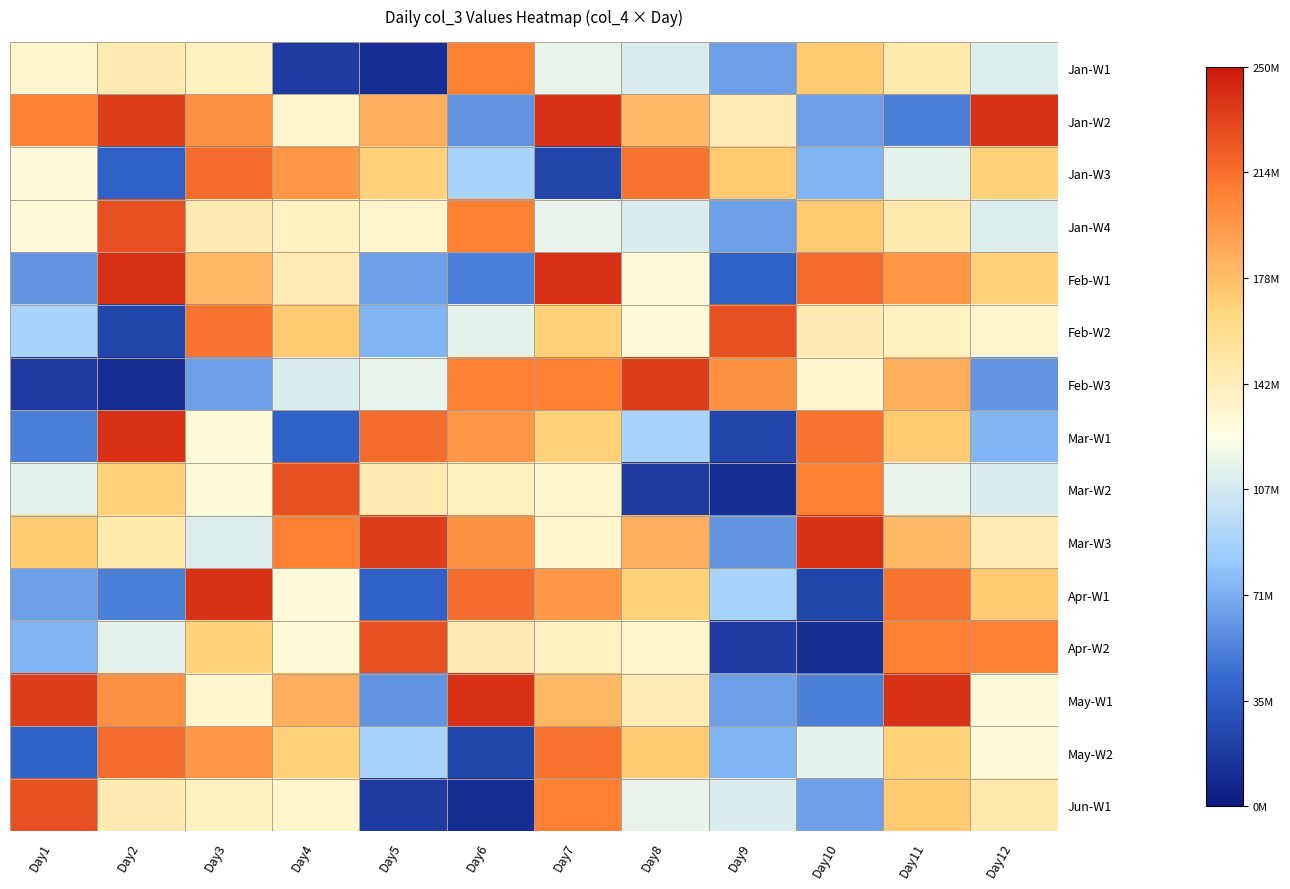

At Day3, list the series in order from smallest to largest.

Feb-W3, Mar-W3, Mar-W1, Mar-W2, May-W1, Jan-W1, Jun-W1, Jan-W4, Apr-W2, Feb-W1, May-W2, Jan-W2, Feb-W2, Jan-W3, Apr-W1